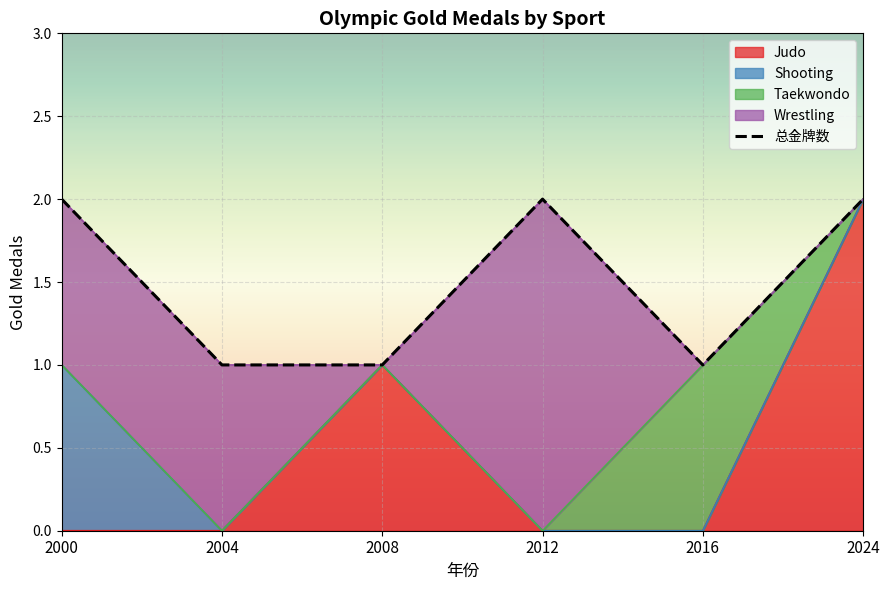

Is the value of 总金牌数 at 2004 greater than the value of Shooting at 2000?

No